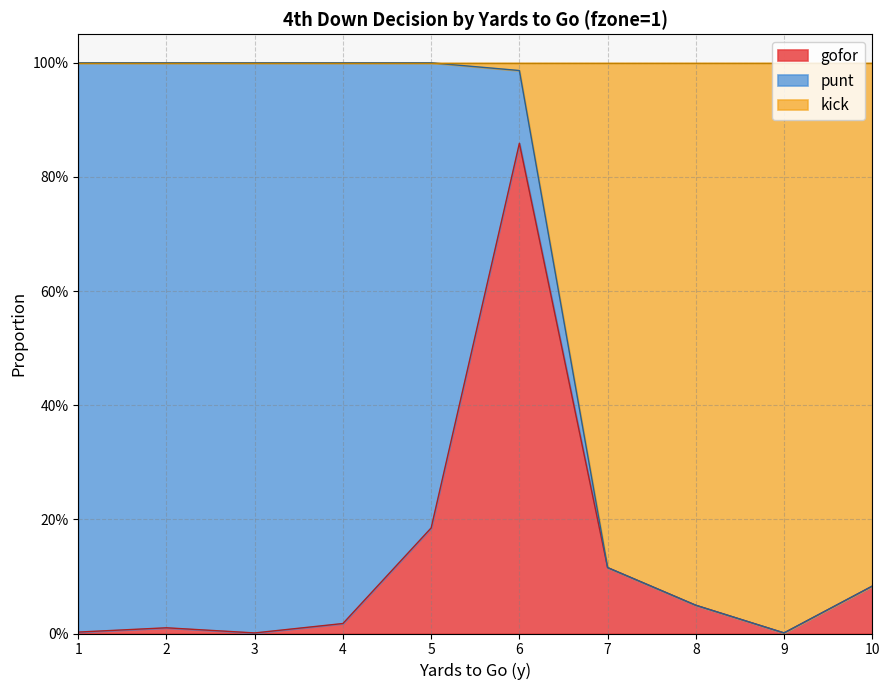

In kick, how many points are lower than both neighbors (excluding endpoints)?

1